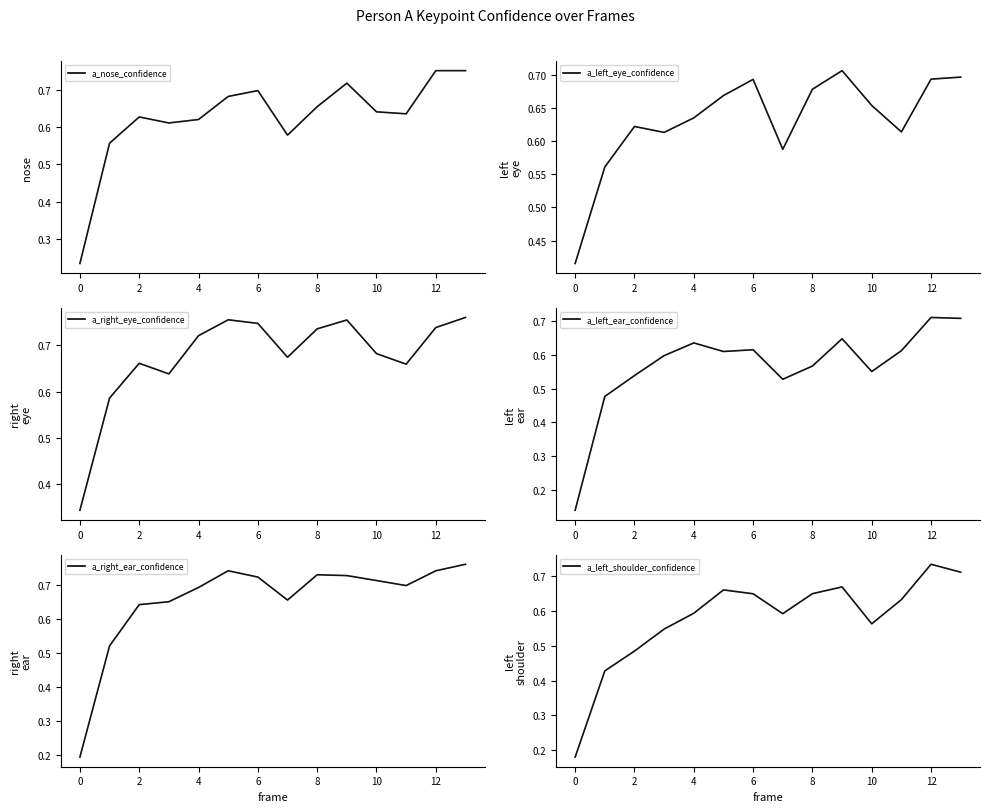

True or false: a_left_shoulder_confidence and a_right_eye_confidence cross at least once.

False